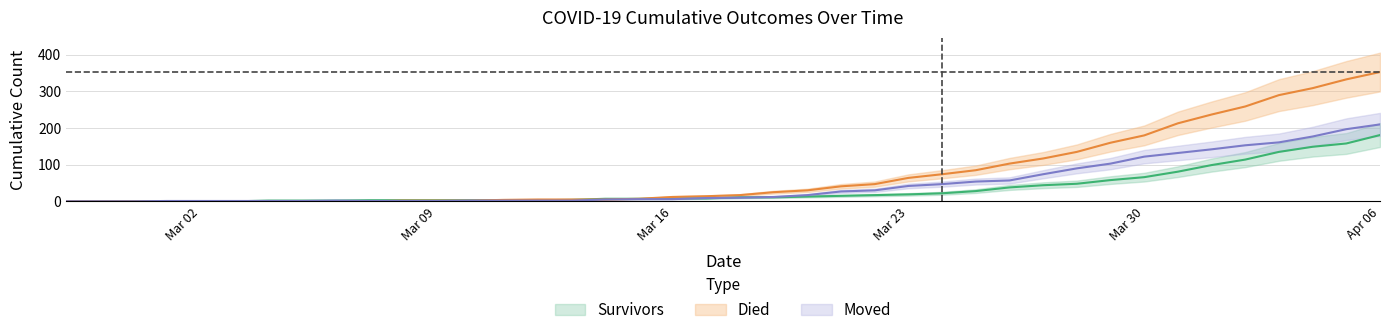

True or false: moved has more than 1 points higher than both neighbors.

False